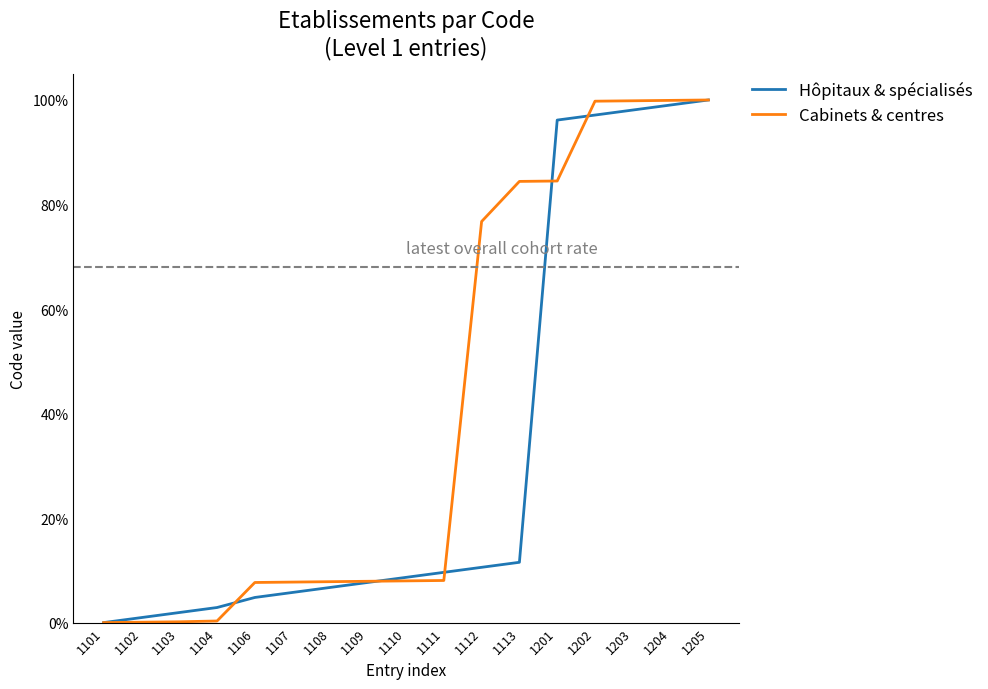

Where is Hôpitaux & spécialisés nearest to the value 0?

1101